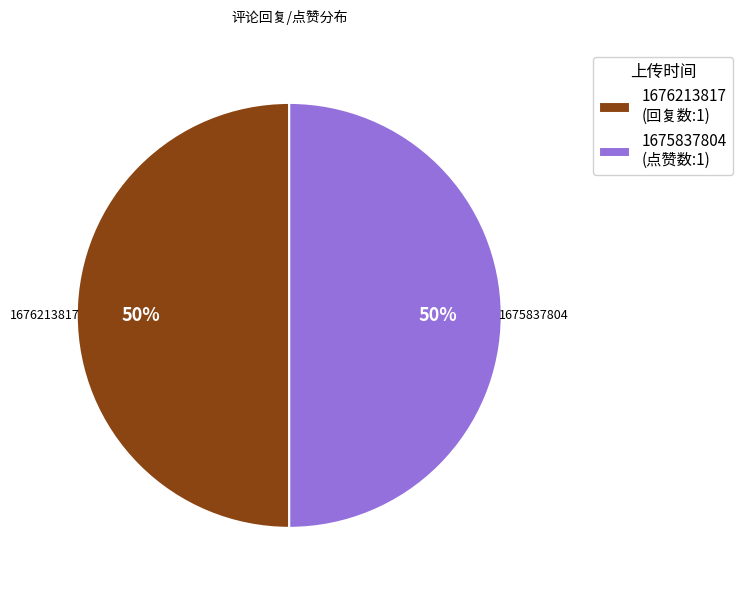

Count the number of slices in the pie.

2